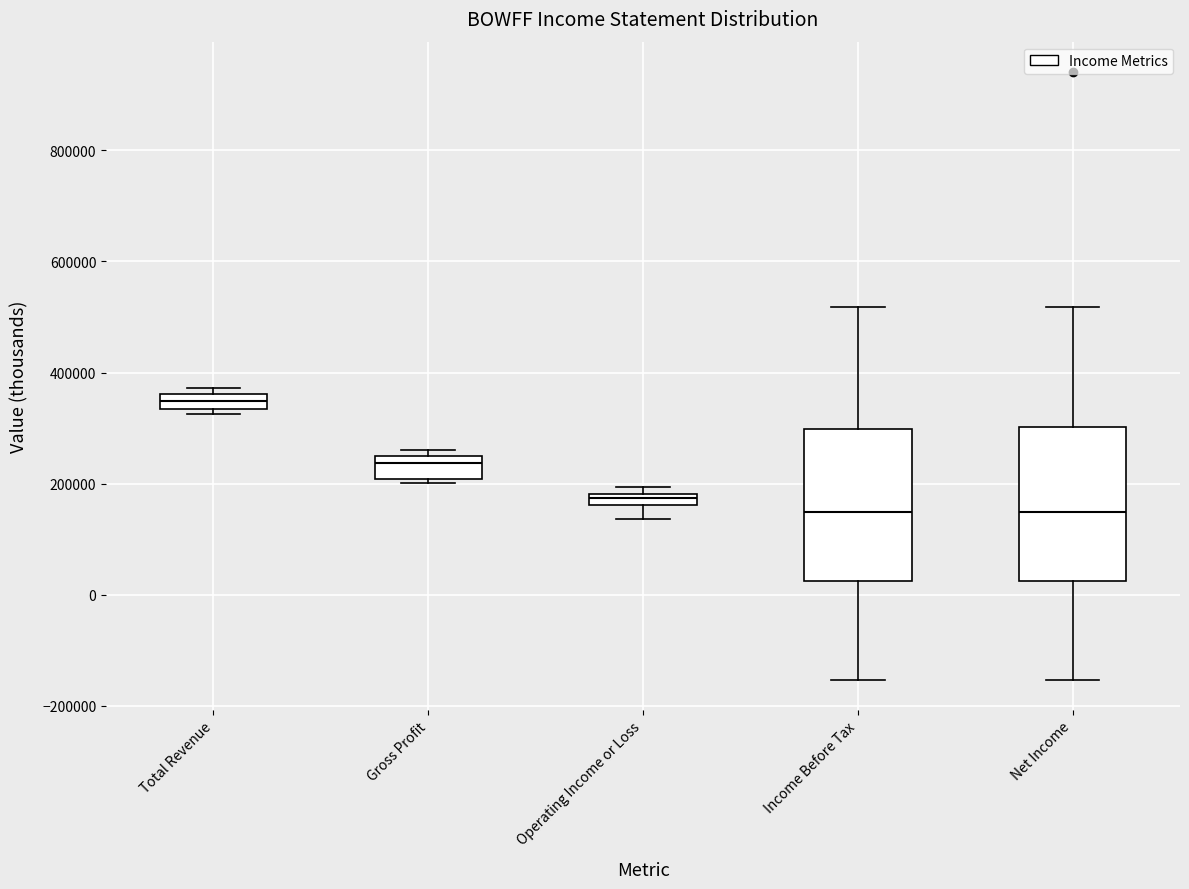

Where is the lower edge of the box for Total Revenue on the y-axis? The values are not printed on the chart, so give them approximately, as read against the axis.

340000